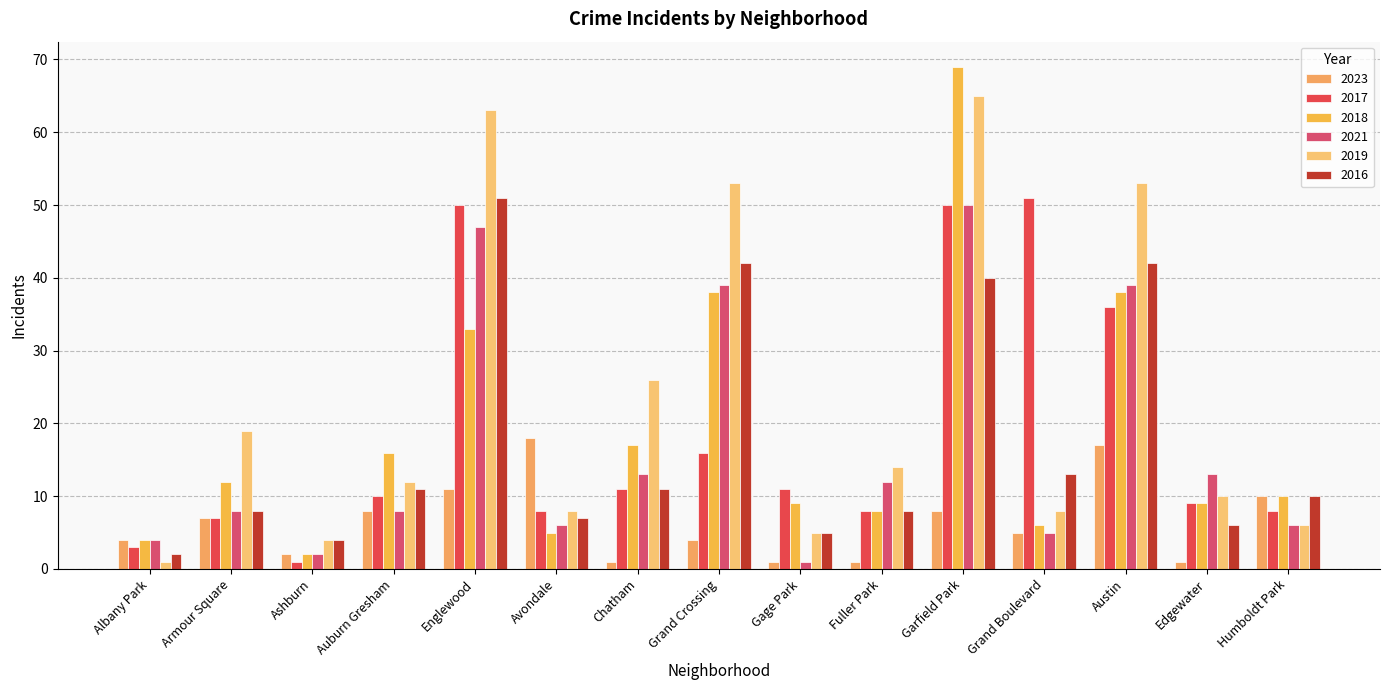

At which label does 2017 first exceed 10?

Englewood